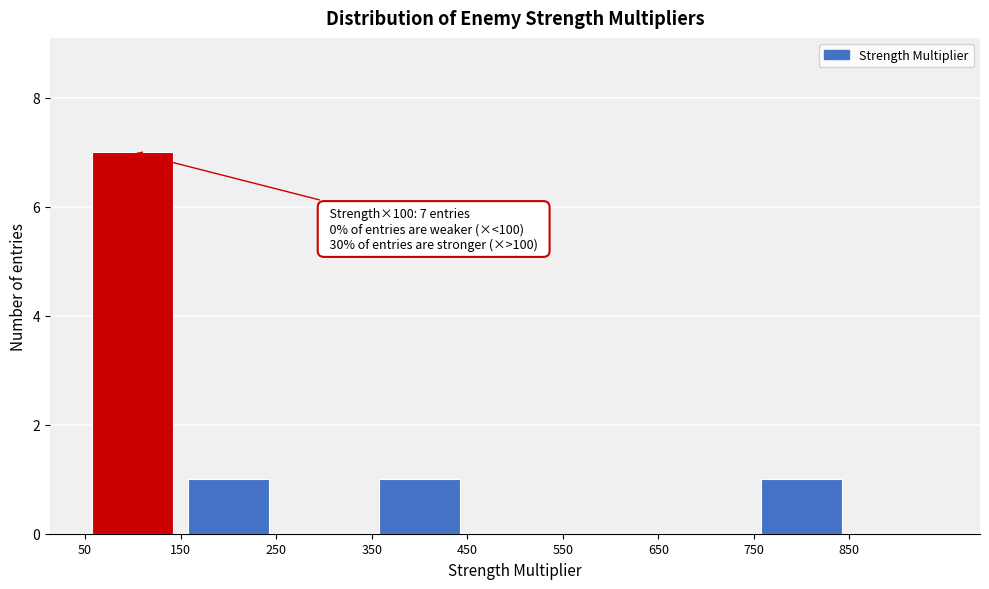

Over which range of the x-axis is the bar tallest?

50 to 150